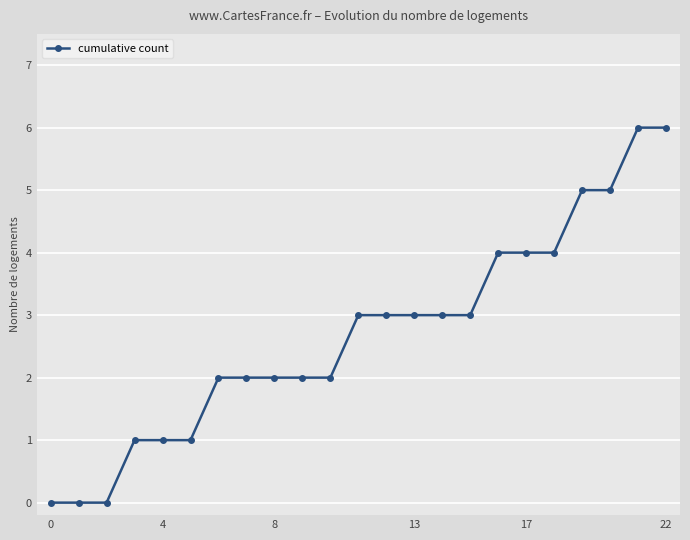

What is the greatest value displayed?

6